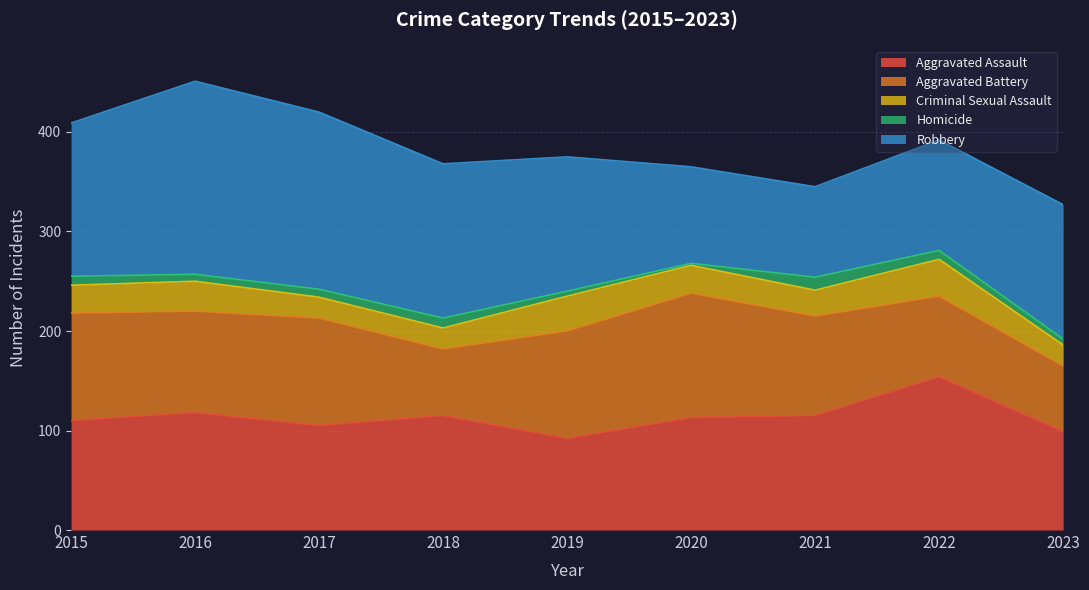

What is the value of the Aggravated Assault point at the 3rd from the left?

105